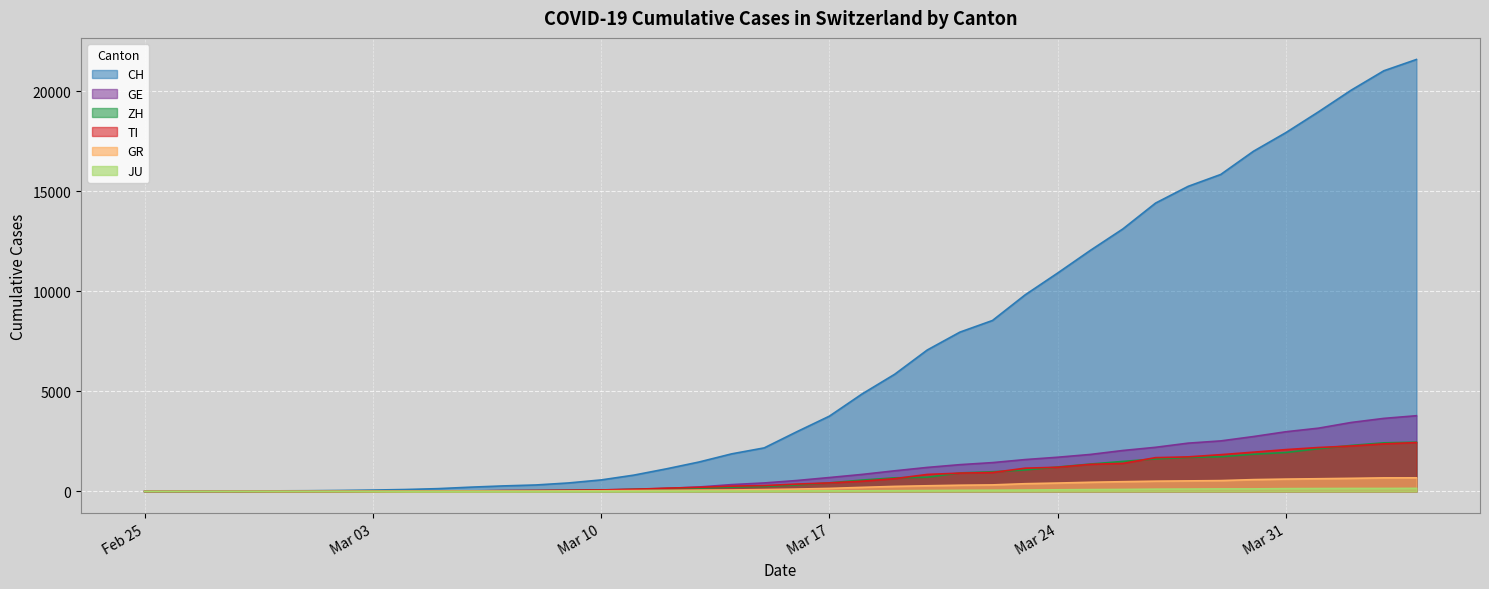

What is the difference between the maximum and second lowest values in the TI series?

2441